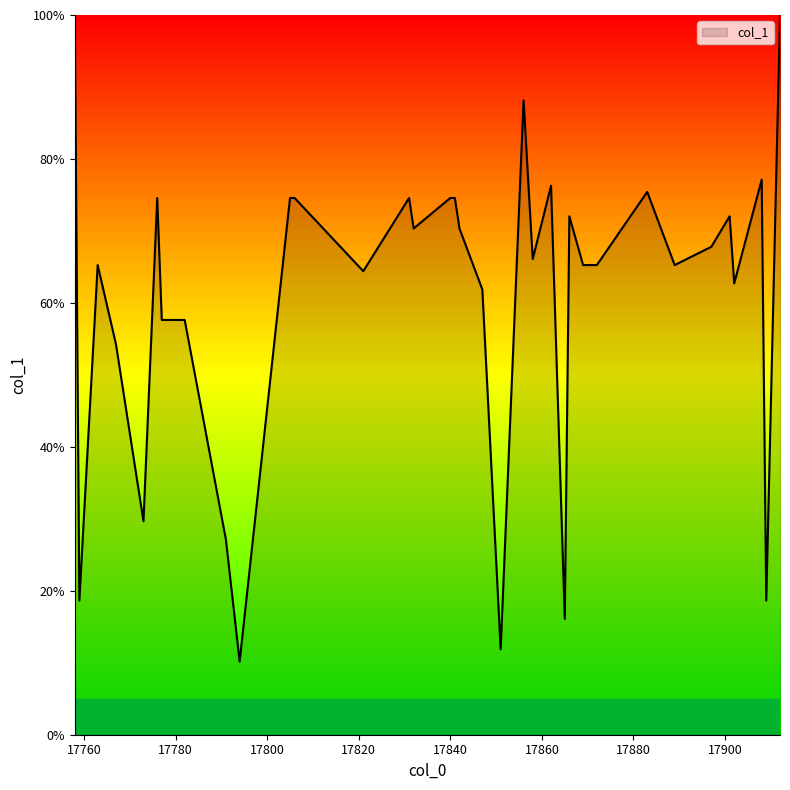

Reading left to right, extract all data points from this chart.

99.2	18.6	65.3	54.2	29.7	74.6	57.6	57.6	27.1	10.2	74.6	74.6	64.4	74.6	70.3	74.6	74.6	70.3	70.3	61.9	11.9	88.1	66.1	76.3	76.3	76.3	16.1	72.0	72.0	65.3	65.3	65.3	75.4	65.3	67.8	72.0	62.7	77.1	18.6	100.0